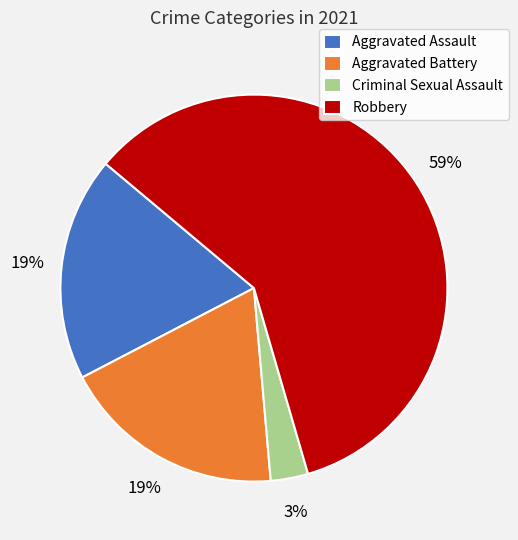

Is there any slice that represents more than half of the pie?

Yes